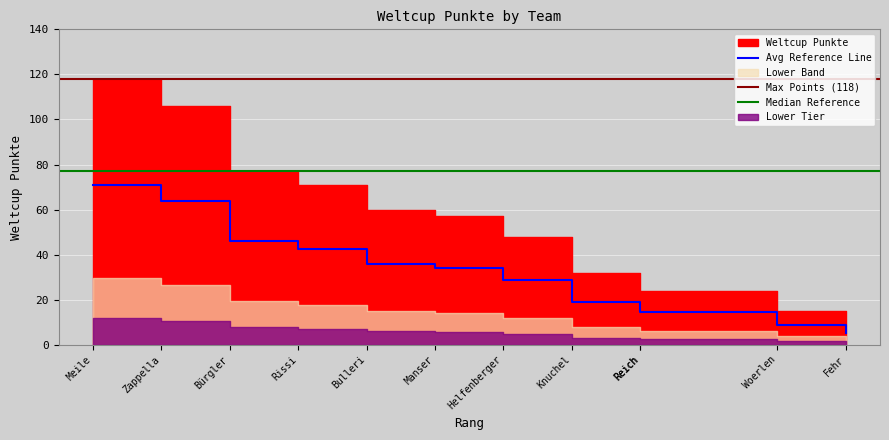

Reading left to right, list all the values displayed in this chart.

70.8	63.6	46.2	42.6	36.0	34.2	28.8	19.2	14.4	14.4	9.0	5.4